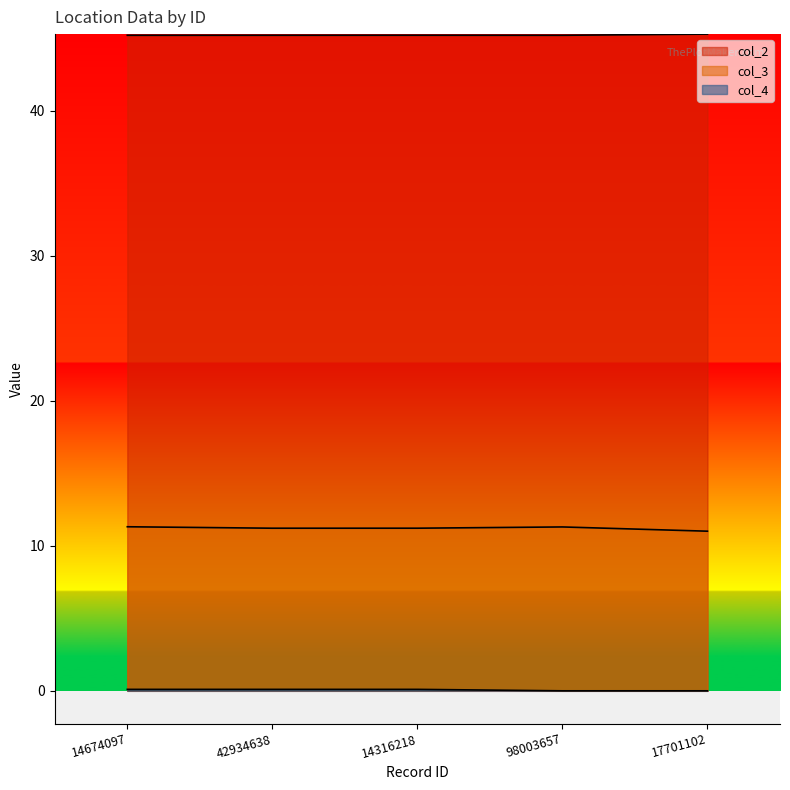

What is the label of the 3rd point from the right?

14316218